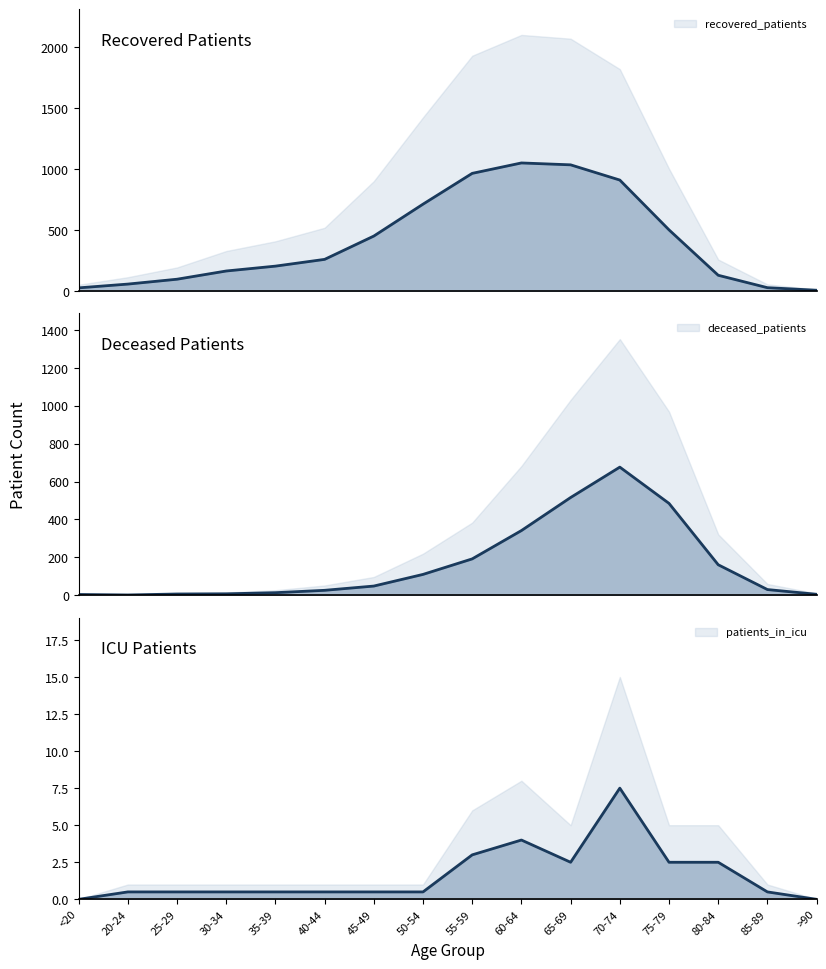

What is the label of the 13th point from the left?

75-79